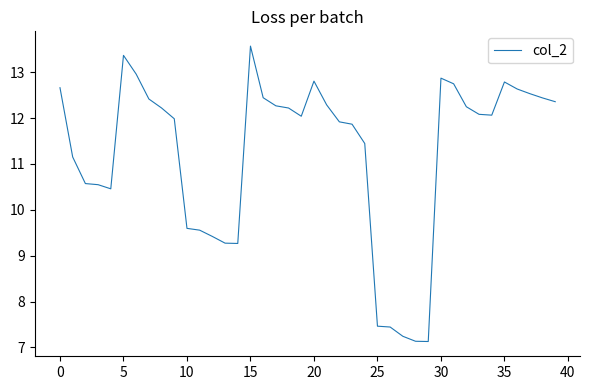

What is the difference between the maximum and minimum values?

6.4